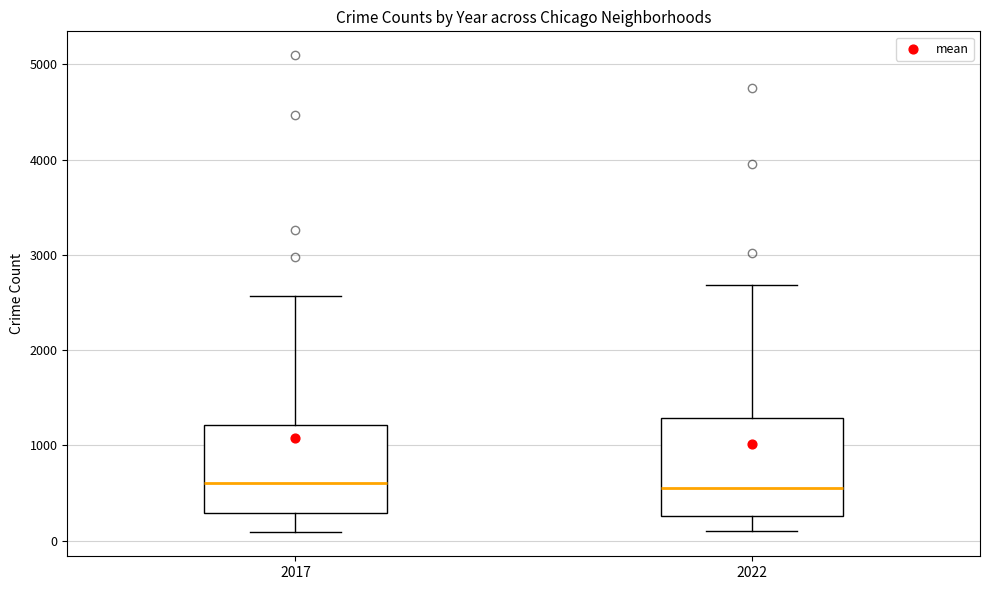

Reading left to right, transcribe this box plot: for each box, give where its median line is, the range the box spans, and where its two whiskers end, as read against the y-axis. The values are not printed on the chart, so give them approximately, as read against the axis.

2017: median 600, box 300 to 1200, whiskers 100 to 2600
2022: median 600, box 300 to 1300, whiskers 100 to 2700